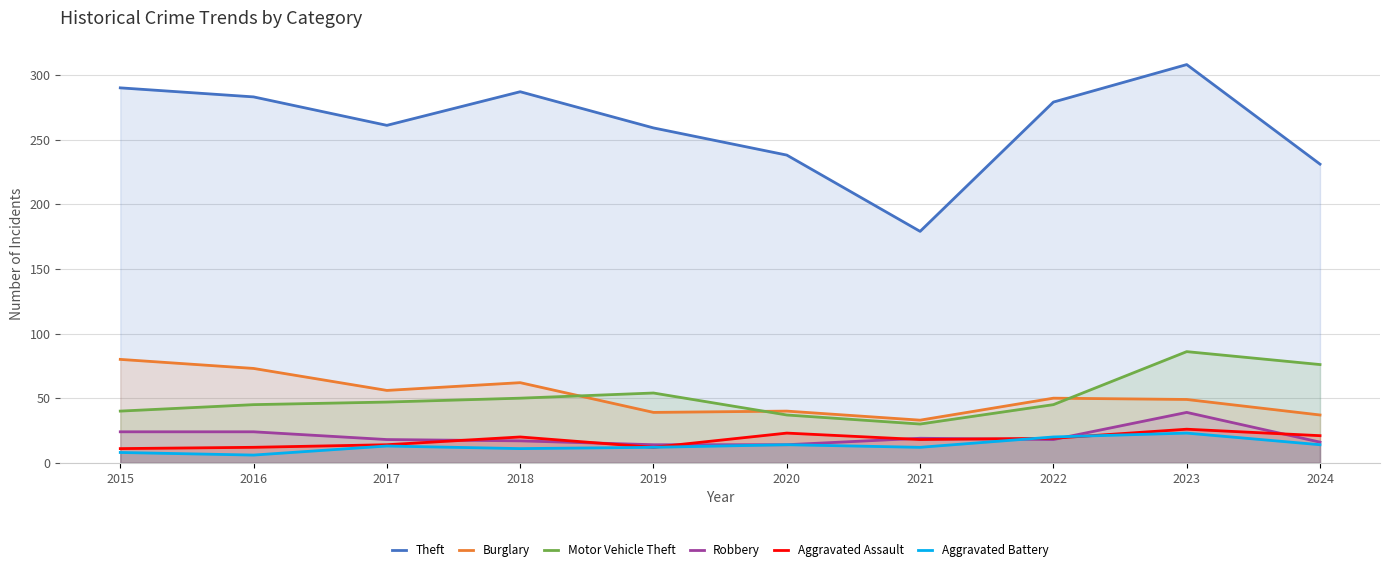

List the labels in order of Robbery value, largest first.

2023, 2015, 2016, 2021, 2017, 2022, 2018, 2024, 2019, 2020